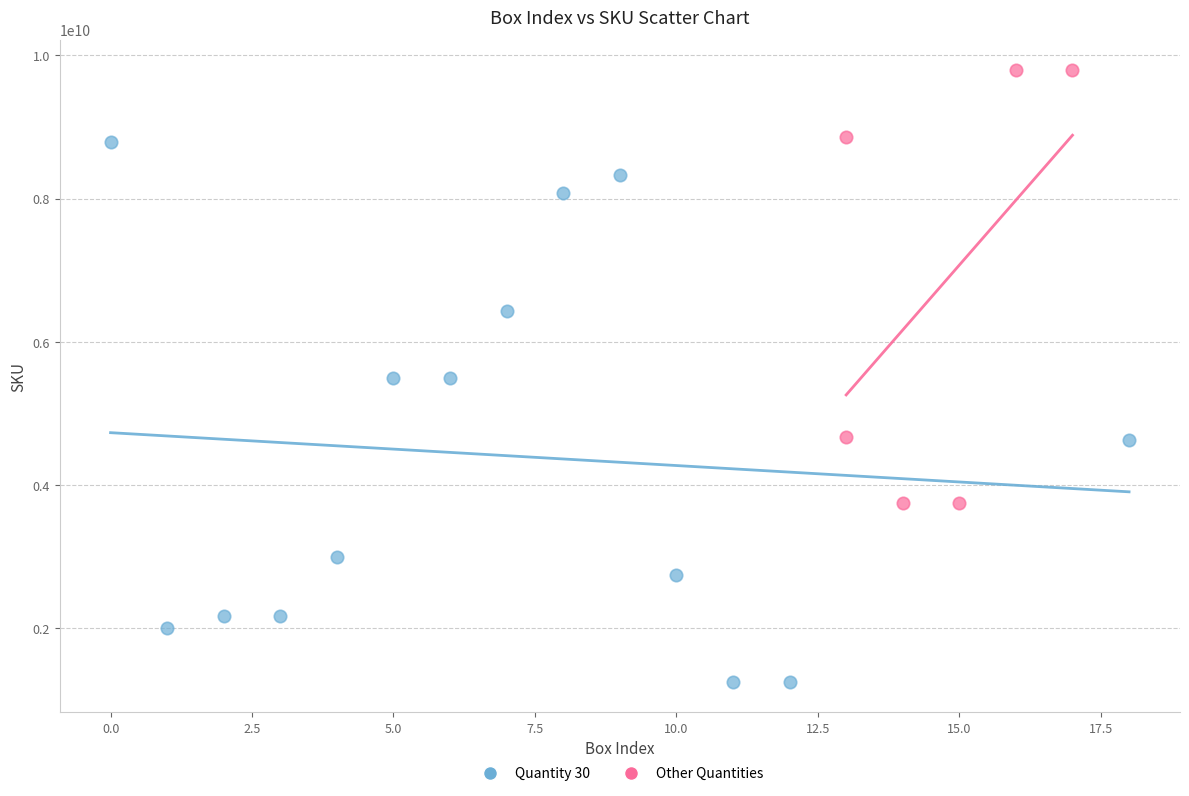

Which series has the widest spread of Y values?

Quantity 30